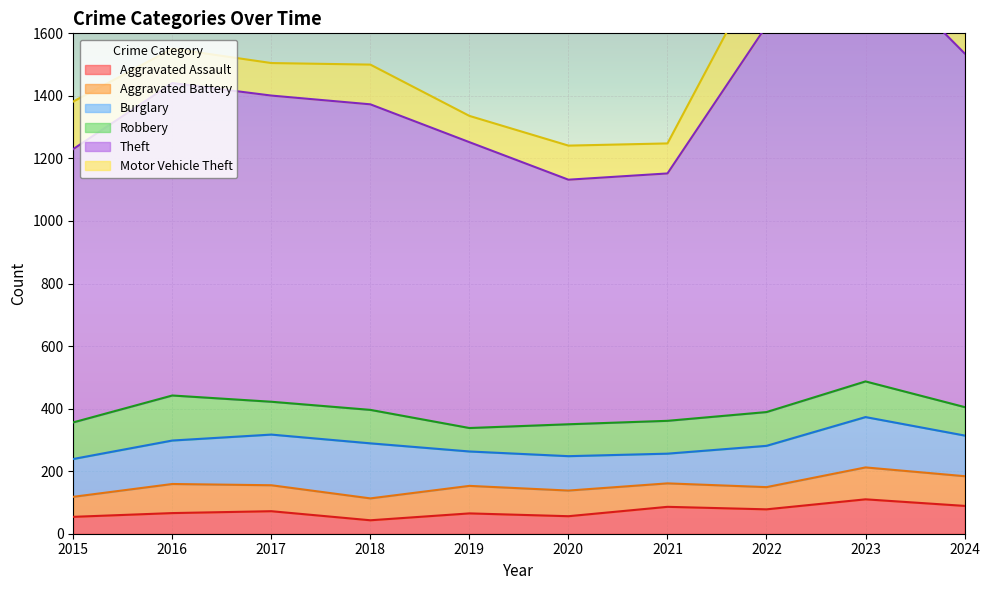

The value of Motor Vehicle Theft at 2023 is 537. True or false?

False